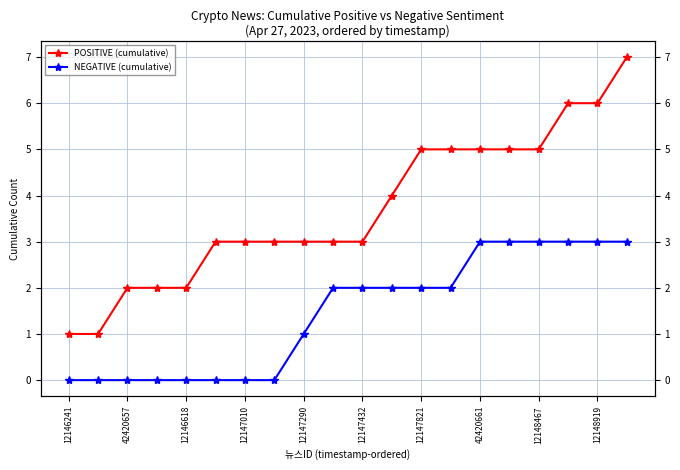

At how many categories does at least one series exceed 3?

9